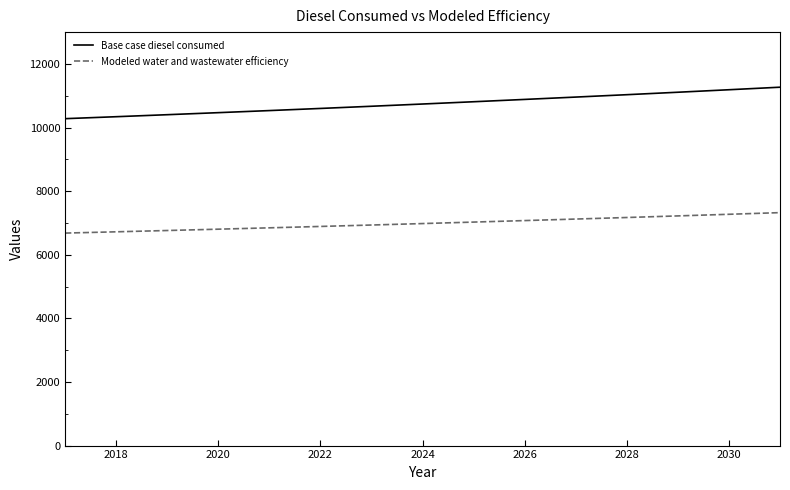

Which series has the largest total across all categories?

Base case diesel consumed